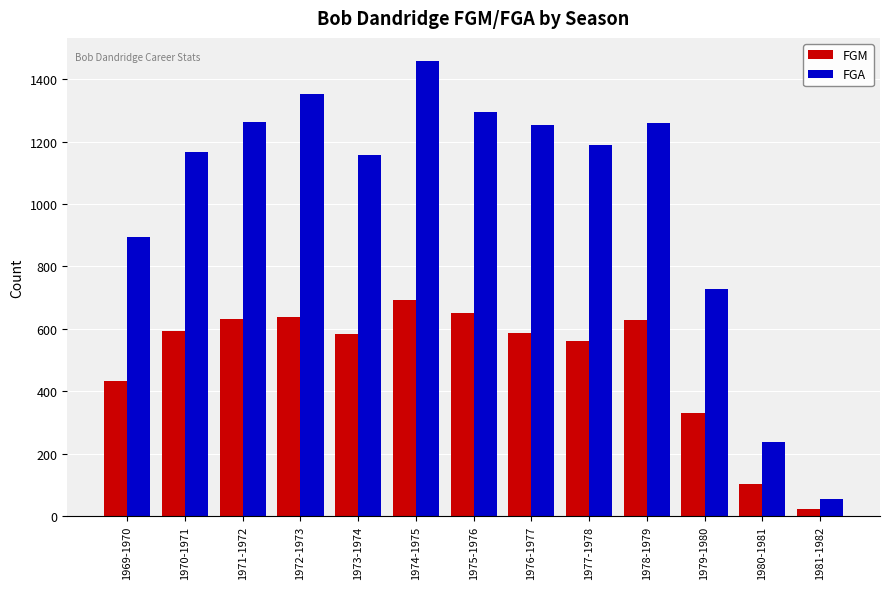

What is the label of the 1st bar from the left?

1969-1970